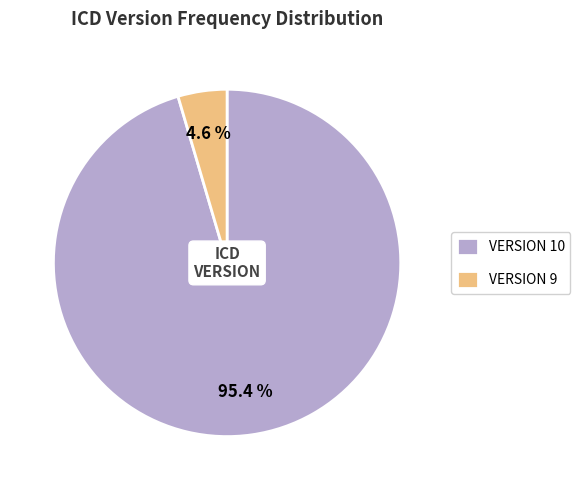

What portion of the pie excludes VERSION 9?

95.4%